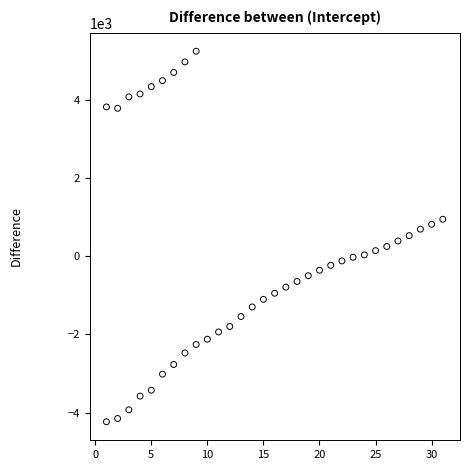

What is the range of X values (max minus min)?

30.0